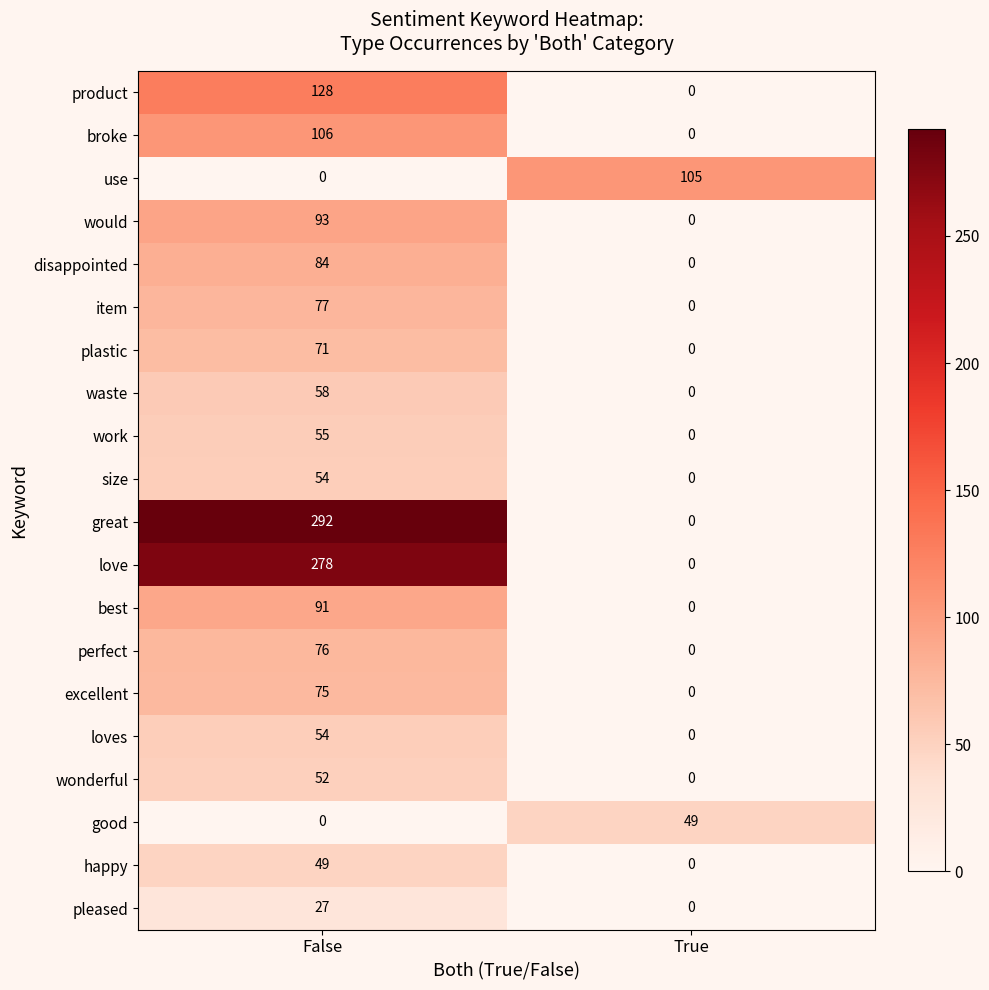

Rank the categories by item value from highest to lowest.

False, True